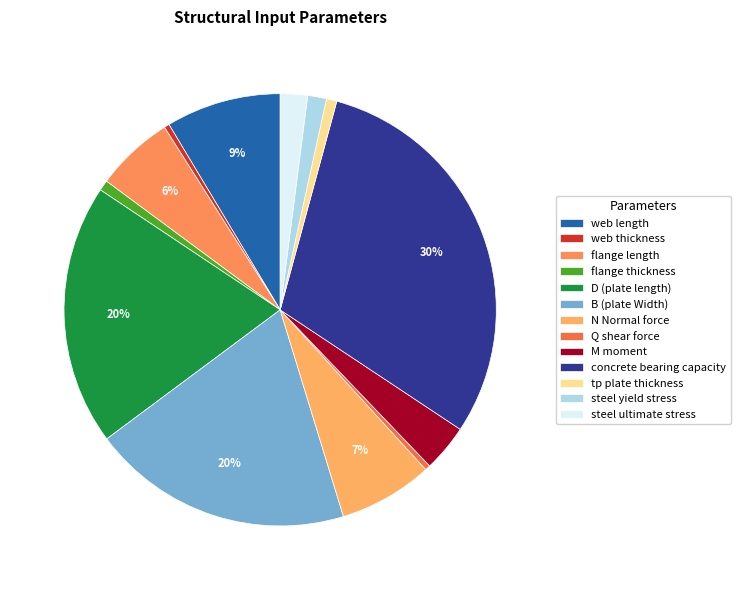

Approximately how many times larger is the value at steel yield stress compared to steel ultimate stress?

0.7